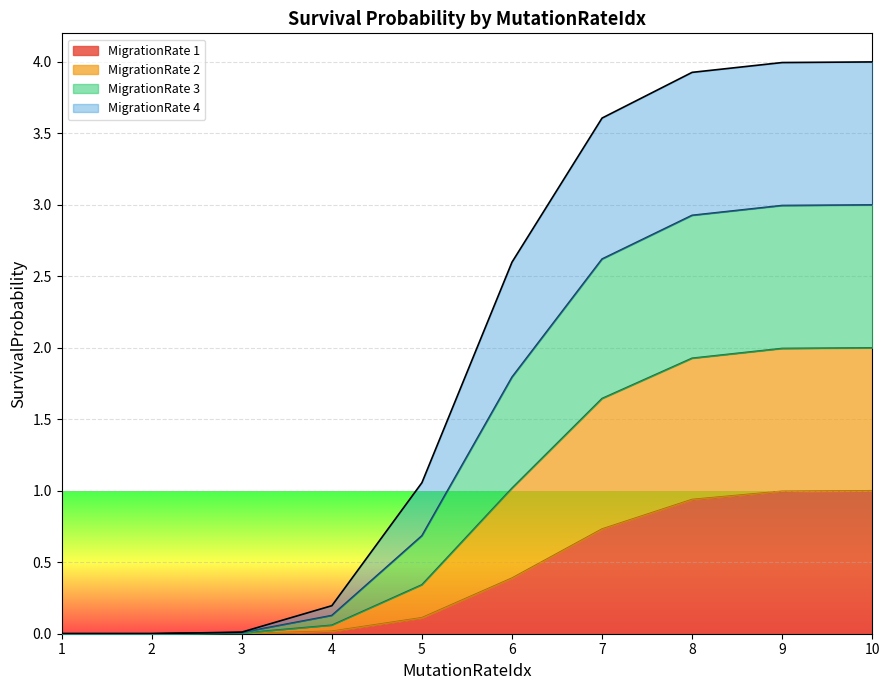

What are all the series names shown in the legend?

MigrationRate 1, MigrationRate 2, MigrationRate 3, MigrationRate 4